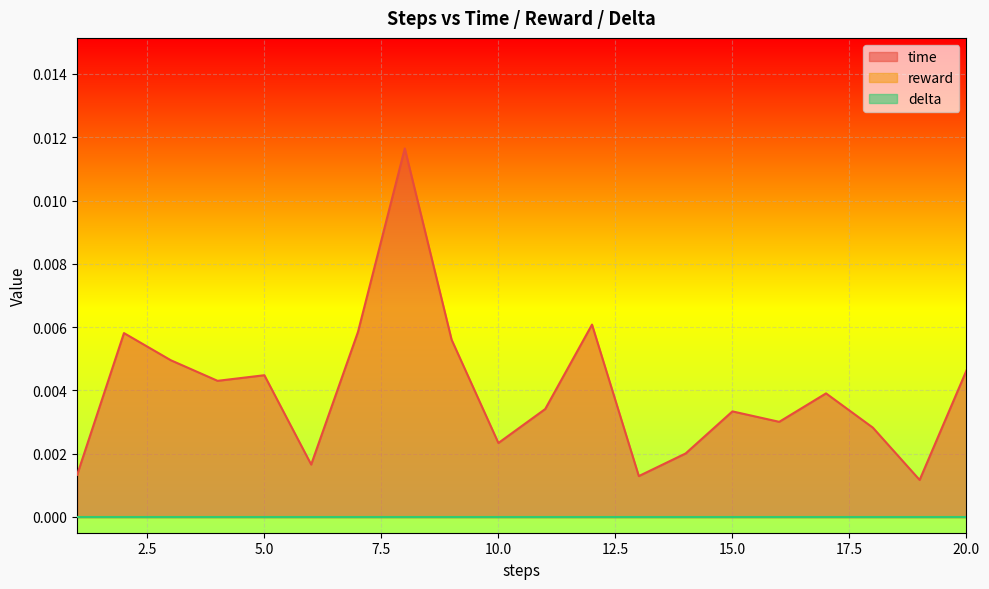

At 12, list the series in order from largest to smallest.

time, reward, delta